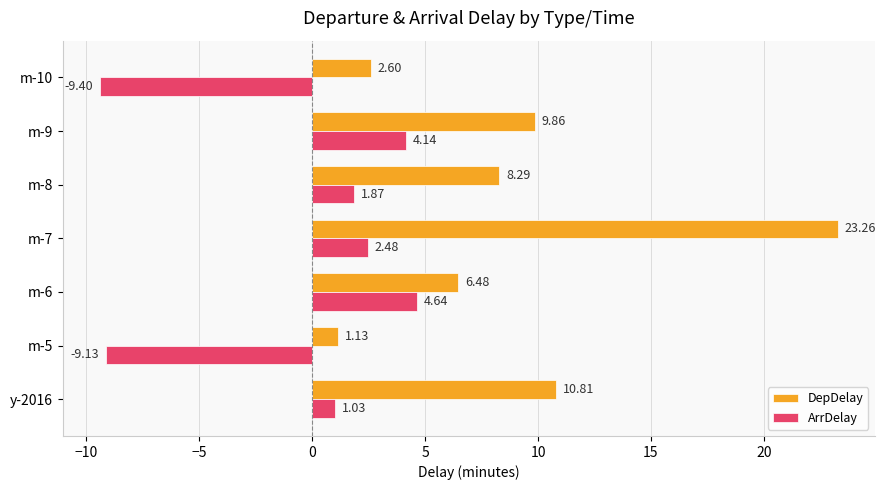

List the series in order of their overall mean, lowest first.

ArrDelay, DepDelay